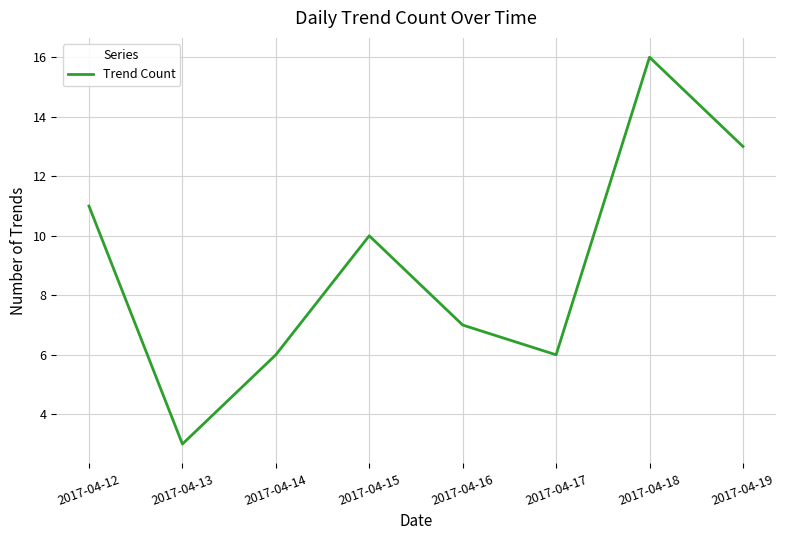

At which label is the value closest to 9?

2017-04-15